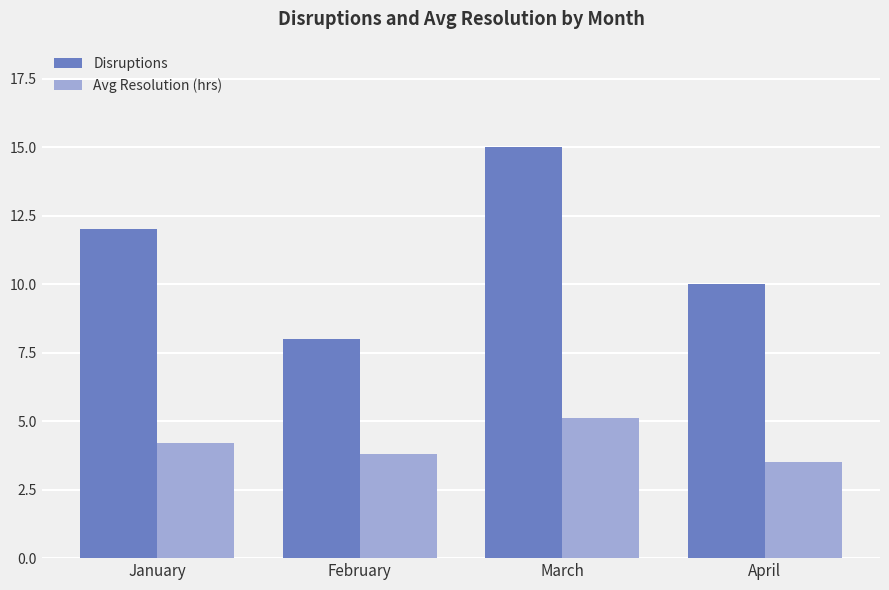

True or false: Disruptions has a value of 17.0 at January.

False